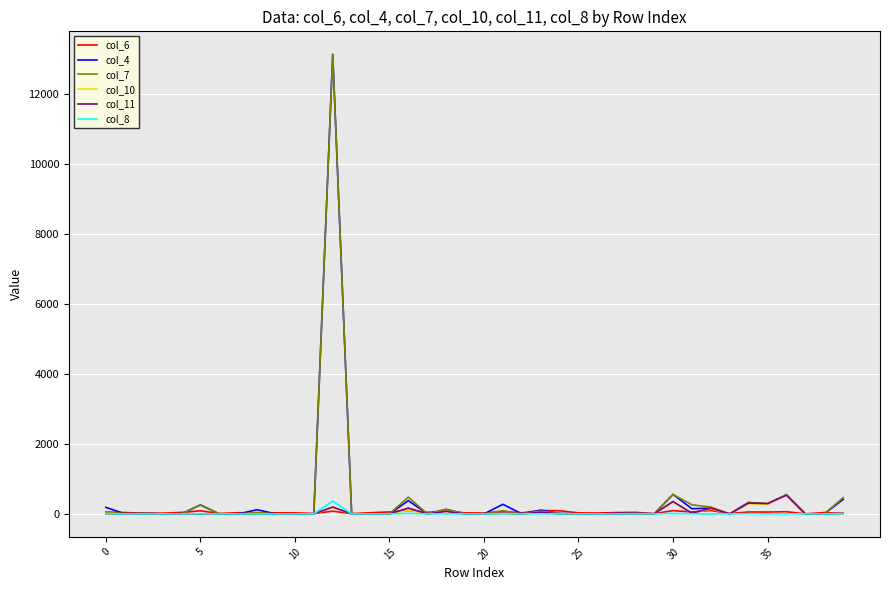

How many lines are shown in the chart?

6